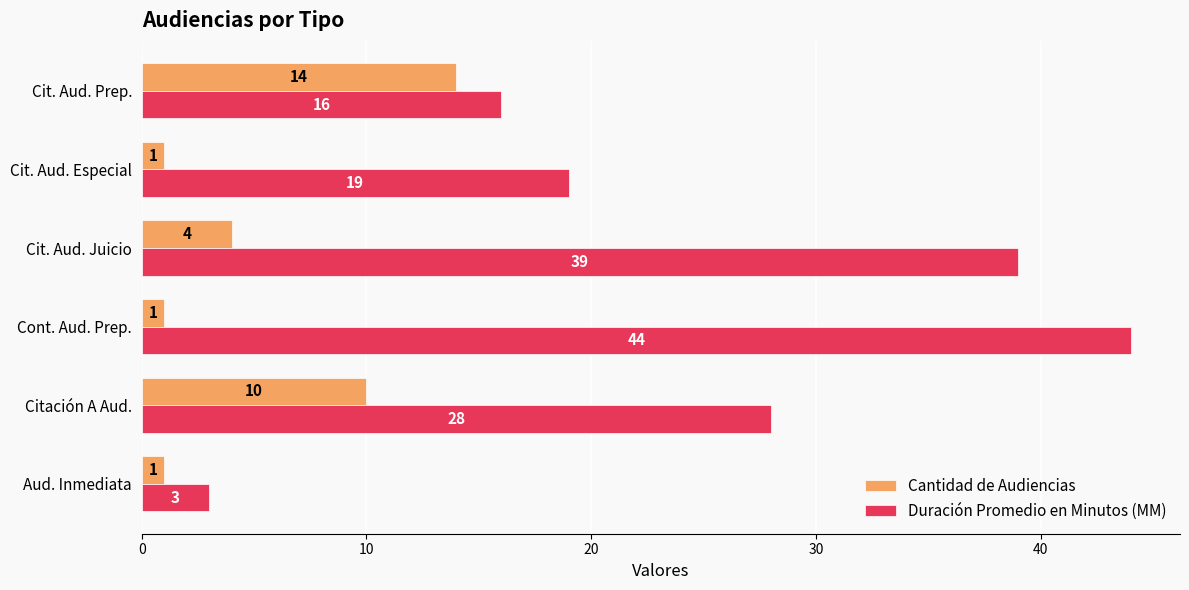

What is the difference between the highest and lowest values at Cont. Aud. Prep.?

43